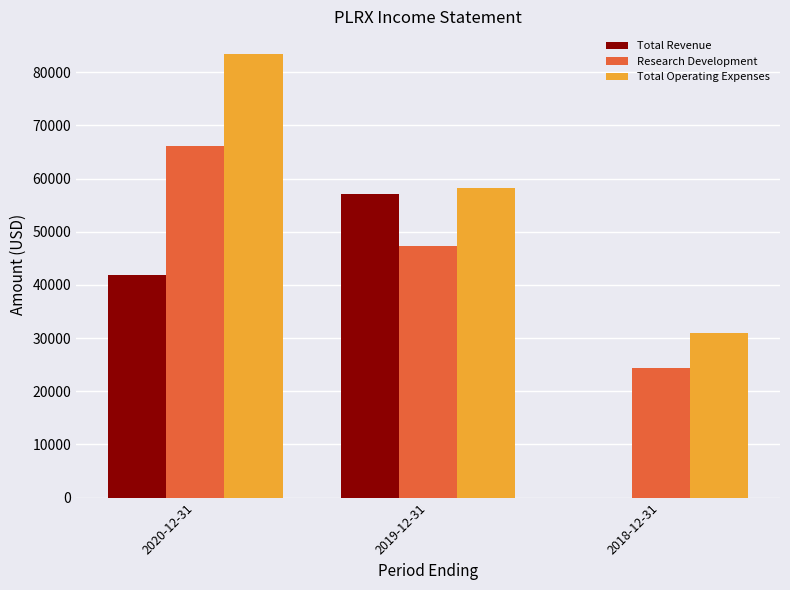

Reading right to left, extract all data points from this chart.

Total Revenue: 0	57100	41800
Research Development: 24400	47400	66200
Total Operating Expenses: 30900	58300	83500